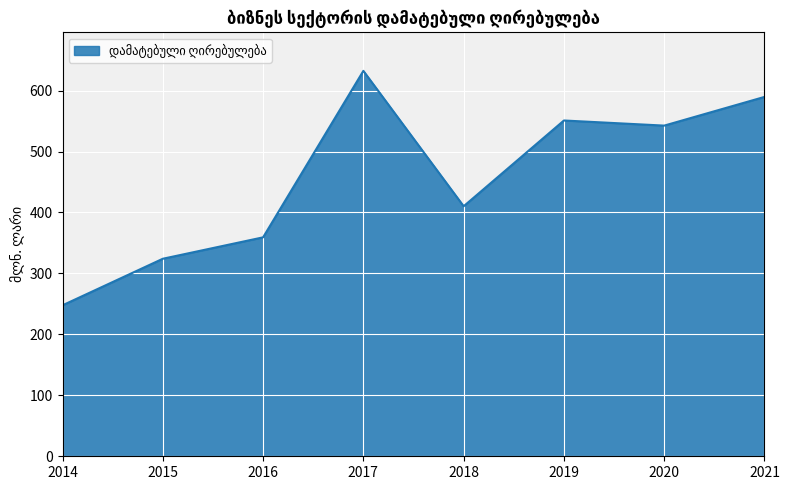

How many values are below 542?

4